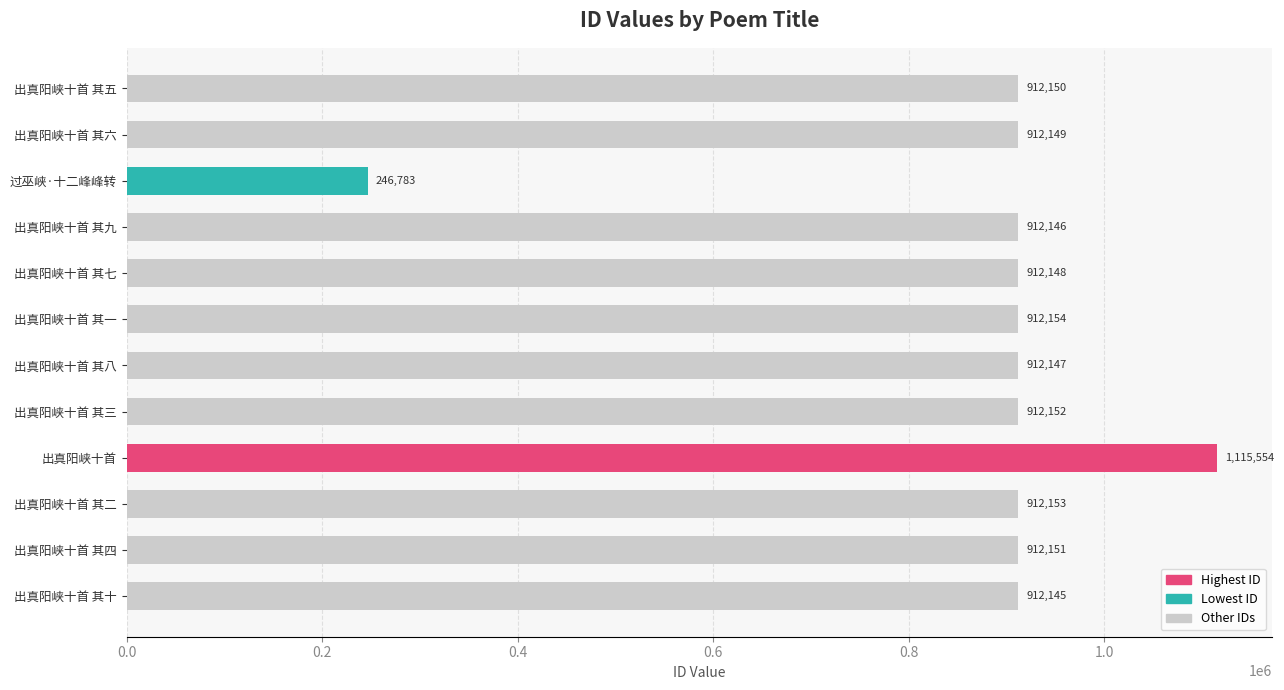

Rank the categories by value from lowest to highest.

过巫峡·十二峰峰转, 出真阳峡十首 其十, 出真阳峡十首 其九, 出真阳峡十首 其八, 出真阳峡十首 其七, 出真阳峡十首 其六, 出真阳峡十首 其五, 出真阳峡十首 其四, 出真阳峡十首 其三, 出真阳峡十首 其二, 出真阳峡十首 其一, 出真阳峡十首